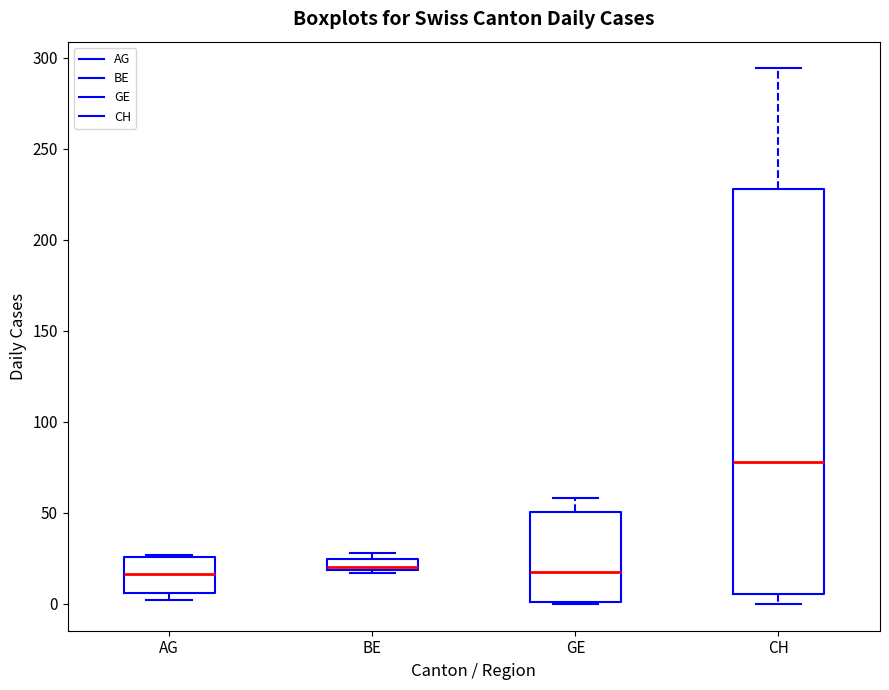

Where is the lower edge of the box for BE on the y-axis? The values are not printed on the chart, so give them approximately, as read against the axis.

20